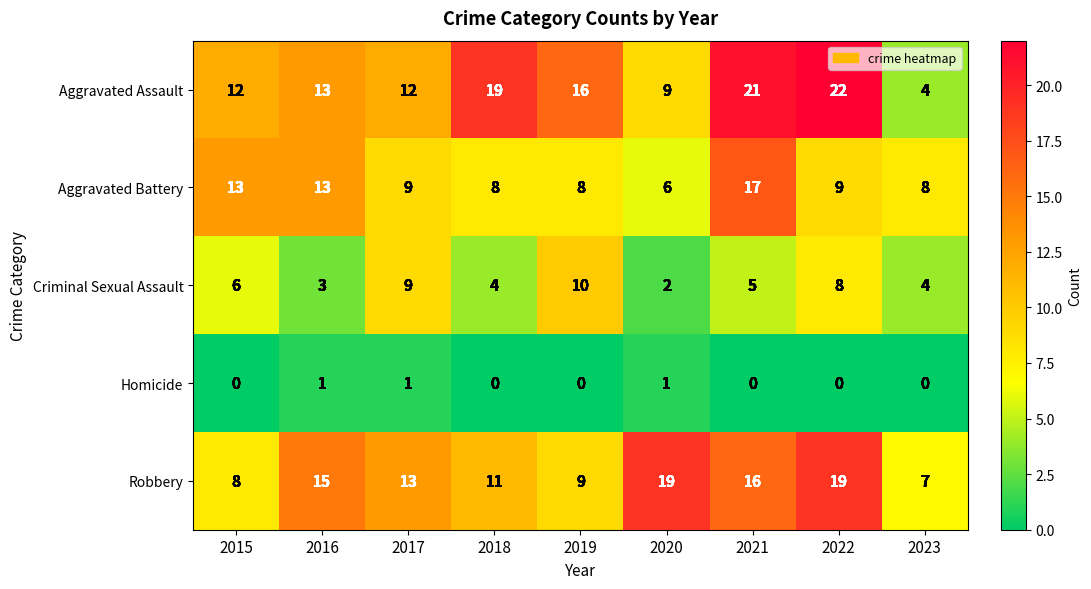

How many categories are shown in the chart?

9